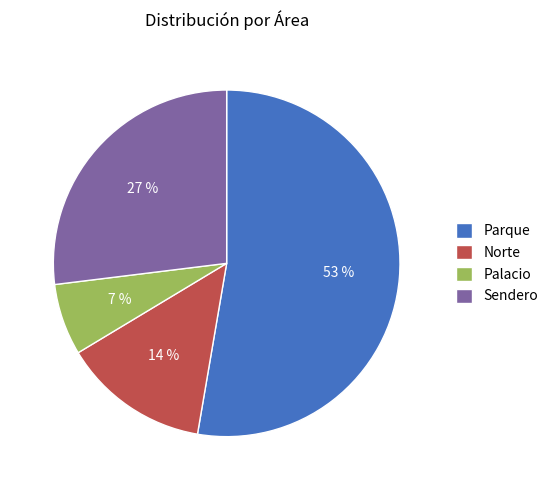

Which has a higher value, Parque or Palacio?

Parque